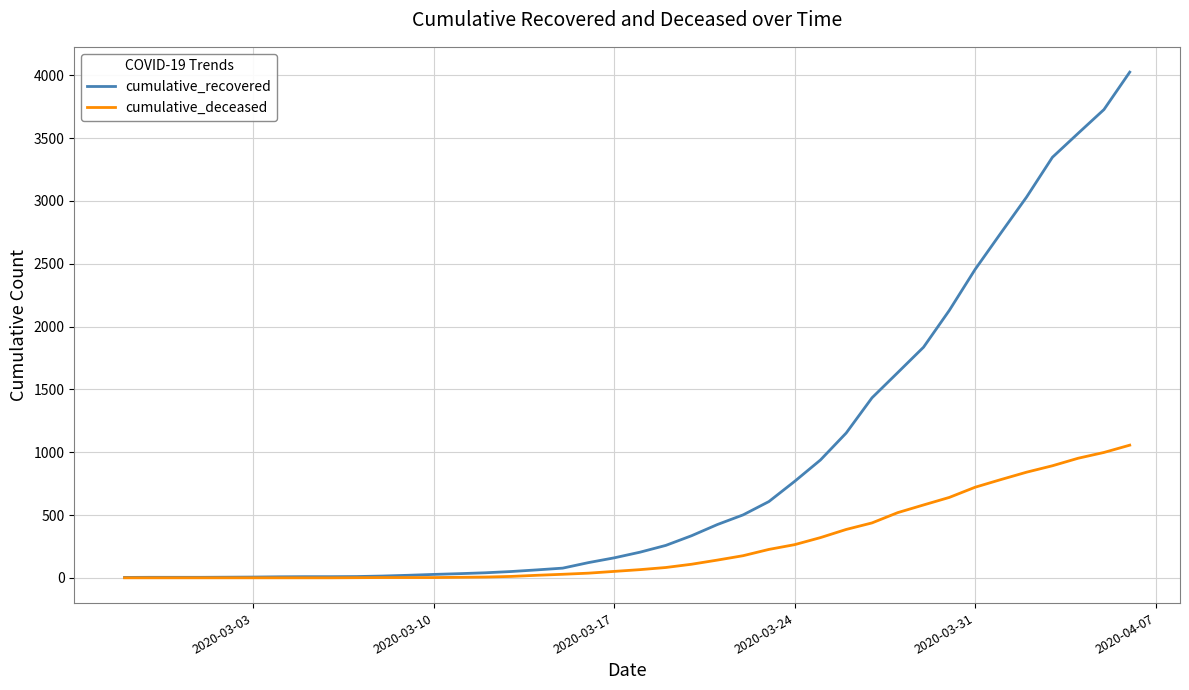

Which series has the largest range (max minus min)?

cumulative_recovered